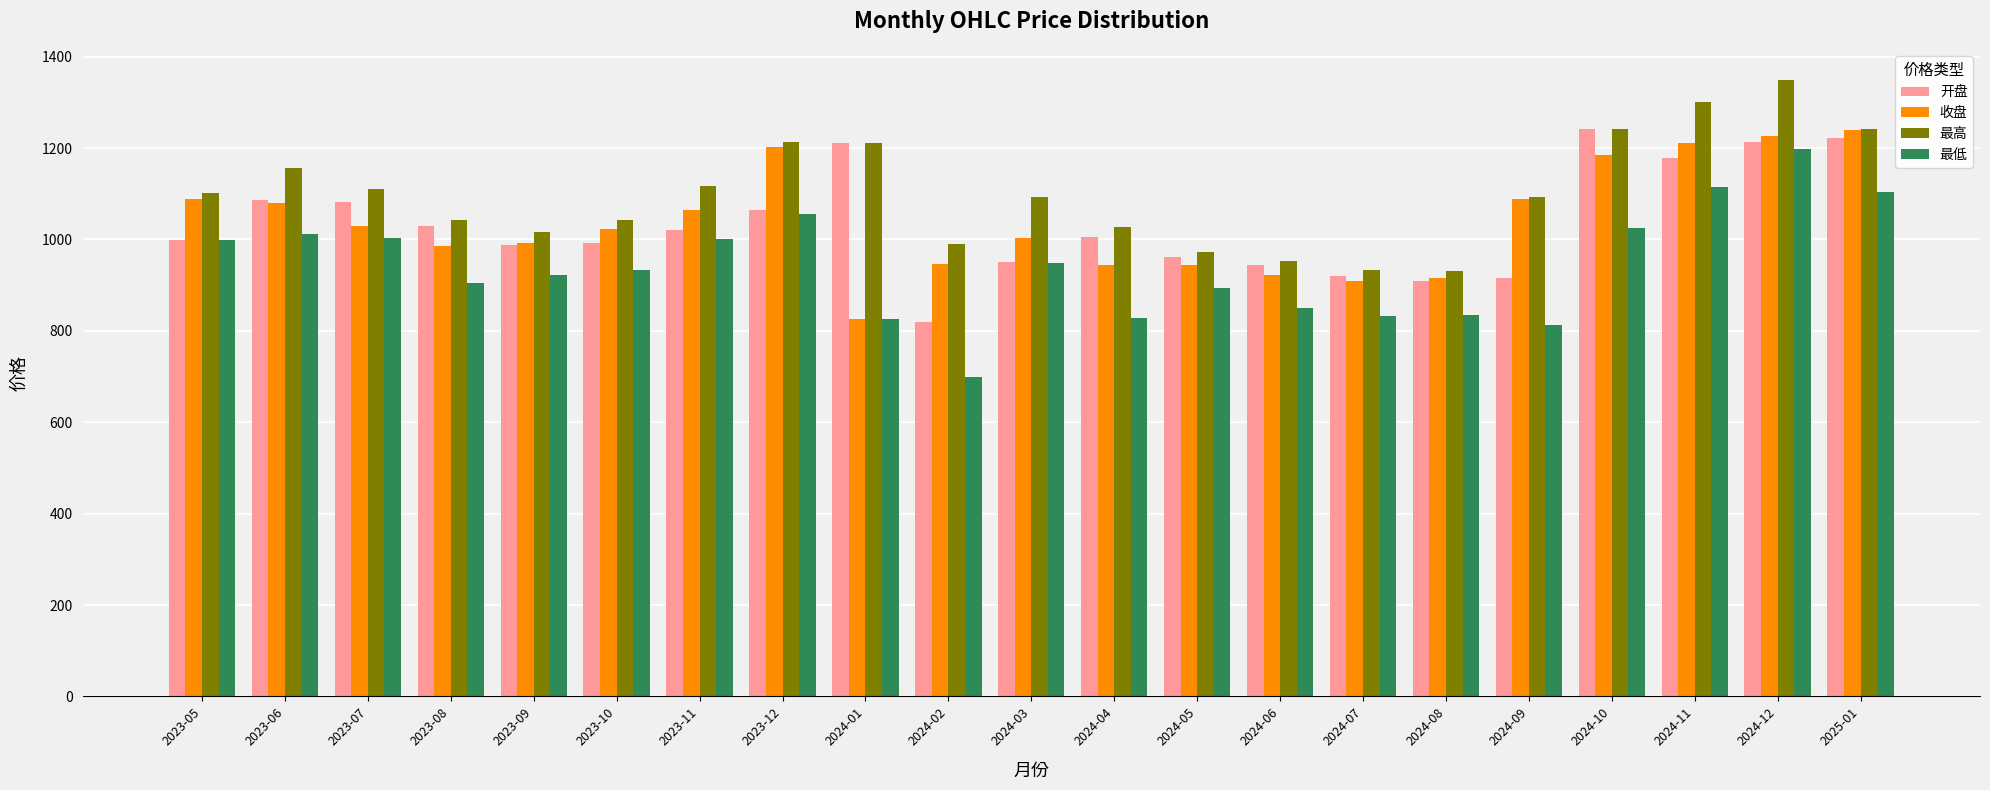

What is the label of the 6th bar from the right?

2024-08